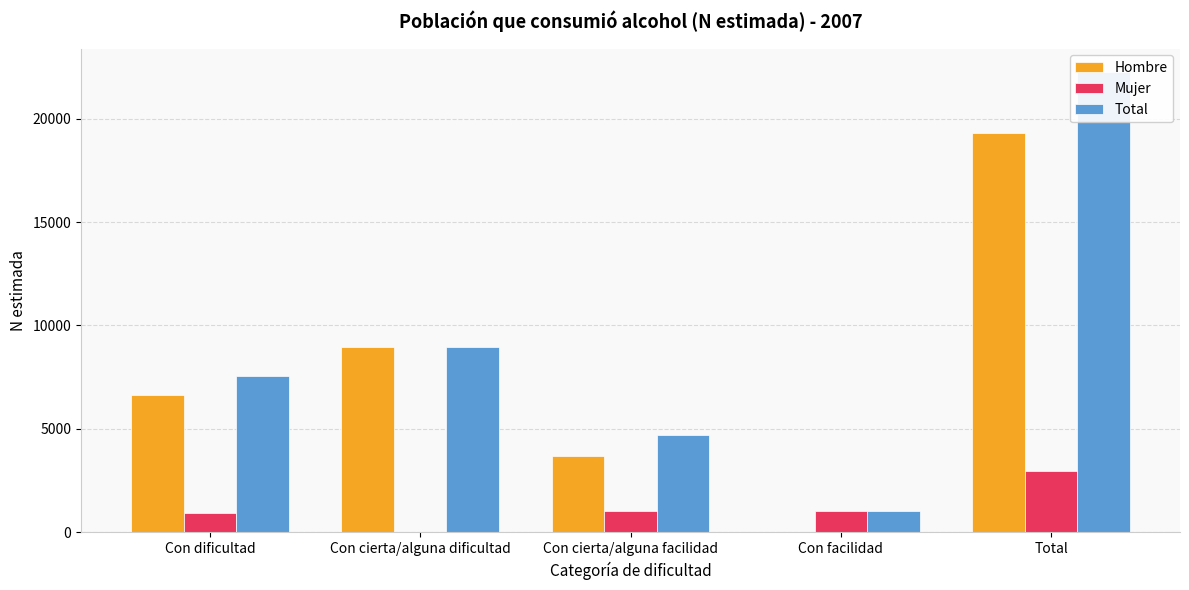

Reading left to right, what are all the values shown in this chart?

Hombre: 6649	8957	3705	0	19311
Mujer: 924	0	1018	1018	2959
Total: 7573	8957	4722	1018	22270